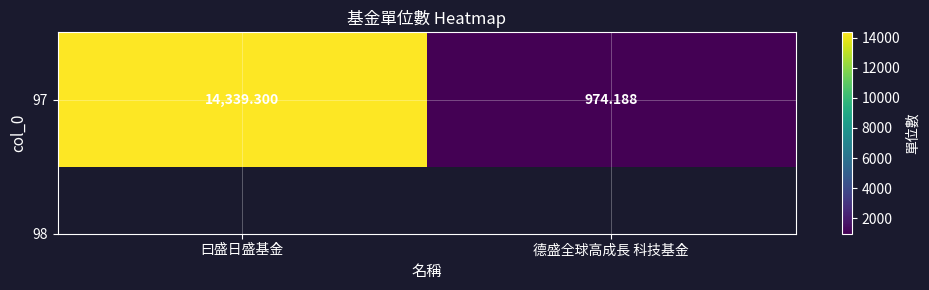

What is the average value?

7656.7